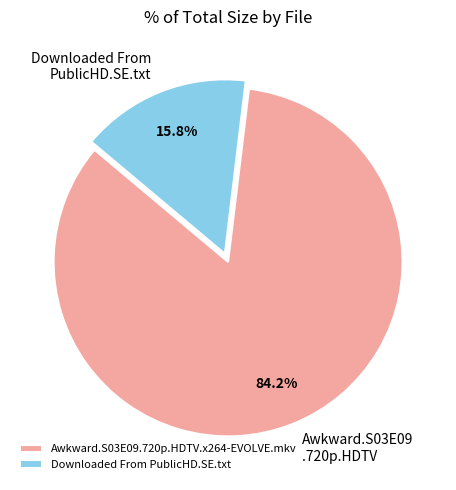

Rank the categories by value from lowest to highest.

Downloaded From PublicHD.SE.txt, Awkward.S03E09.720p.HDTV.x264-EVOLVE.mkv